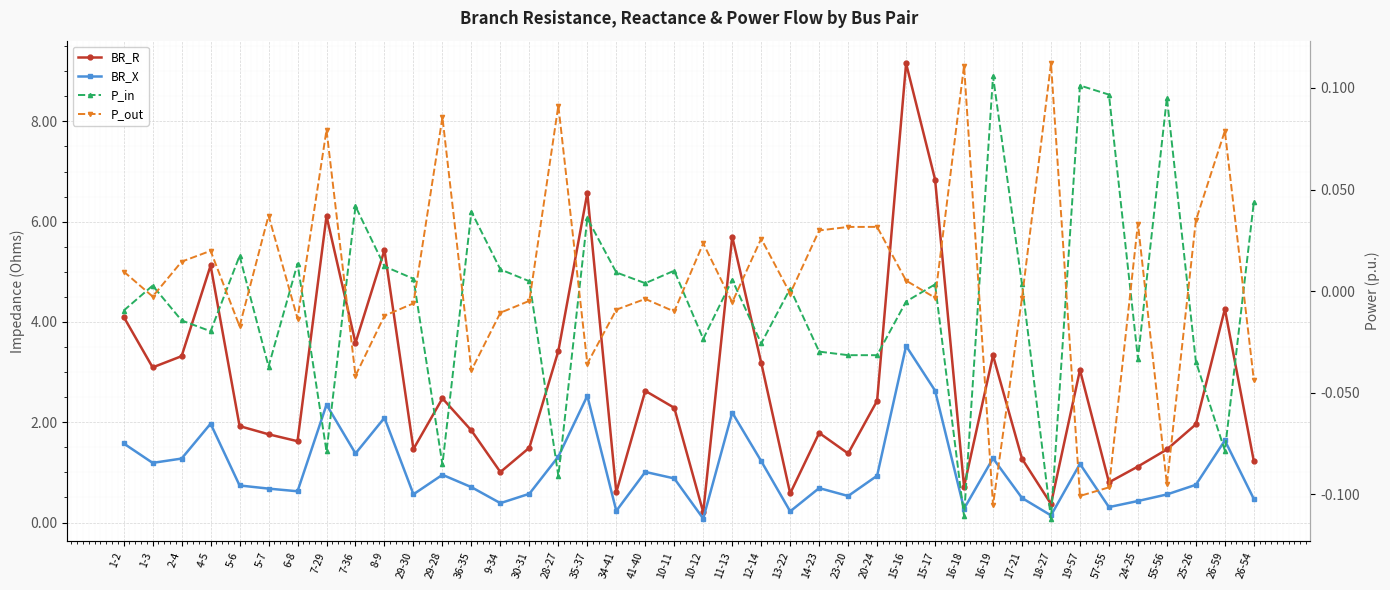

Reading left to right, list all the values displayed in this chart.

BR_R: 1-2=4.1	1-3=3.1	2-4=3.3	4-5=5.1	5-6=1.9	5-7=1.8	6-8=1.6	7-29=6.1	7-36=3.6	8-9=5.4	29-30=1.5	29-28=2.5	36-35=1.8	9-34=1.0	30-31=1.5	28-27=3.4	35-37=6.6	34-41=0.6	41-40=2.6	10-11=2.3	10-12=0.2	11-13=5.7	12-14=3.2	13-22=0.6	14-23=1.8	23-20=1.4	20-24=2.4	15-16=9.2	15-17=6.8	16-18=0.7	16-19=3.3	17-21=1.3	18-27=0.4	19-57=3.0	57-55=0.8	24-25=1.1	55-56=1.5	25-26=2.0	26-59=4.3	26-54=1.2
BR_X: 1-2=1.6	1-3=1.2	2-4=1.3	4-5=2.0	5-6=0.7	5-7=0.7	6-8=0.6	7-29=2.4	7-36=1.4	8-9=2.1	29-30=0.6	29-28=1.0	36-35=0.7	9-34=0.4	30-31=0.6	28-27=1.3	35-37=2.5	34-41=0.2	41-40=1.0	10-11=0.9	10-12=0.1	11-13=2.2	12-14=1.2	13-22=0.2	14-23=0.7	23-20=0.5	20-24=0.9	15-16=3.5	15-17=2.6	16-18=0.3	16-19=1.3	17-21=0.5	18-27=0.1	19-57=1.2	57-55=0.3	24-25=0.4	55-56=0.6	25-26=0.8	26-59=1.6	26-54=0.5
P_in: 1-2=-0.0	1-3=0.0	2-4=-0.0	4-5=-0.0	5-6=0.0	5-7=-0.0	6-8=0.0	7-29=-0.1	7-36=0.0	8-9=0.0	29-30=0.0	29-28=-0.1	36-35=0.0	9-34=0.0	30-31=0.0	28-27=-0.1	35-37=0.0	34-41=0.0	41-40=0.0	10-11=0.0	10-12=-0.0	11-13=0.0	12-14=-0.0	13-22=0.0	14-23=-0.0	23-20=-0.0	20-24=-0.0	15-16=-0.0	15-17=0.0	16-18=-0.1	16-19=0.1	17-21=0.0	18-27=-0.1	19-57=0.1	57-55=0.1	24-25=-0.0	55-56=0.1	25-26=-0.0	26-59=-0.1	26-54=0.0
P_out: 1-2=0.0	1-3=-0.0	2-4=0.0	4-5=0.0	5-6=-0.0	5-7=0.0	6-8=-0.0	7-29=0.1	7-36=-0.0	8-9=-0.0	29-30=-0.0	29-28=0.1	36-35=-0.0	9-34=-0.0	30-31=-0.0	28-27=0.1	35-37=-0.0	34-41=-0.0	41-40=-0.0	10-11=-0.0	10-12=0.0	11-13=-0.0	12-14=0.0	13-22=-0.0	14-23=0.0	23-20=0.0	20-24=0.0	15-16=0.0	15-17=-0.0	16-18=0.1	16-19=-0.1	17-21=-0.0	18-27=0.1	19-57=-0.1	57-55=-0.1	24-25=0.0	55-56=-0.1	25-26=0.0	26-59=0.1	26-54=-0.0